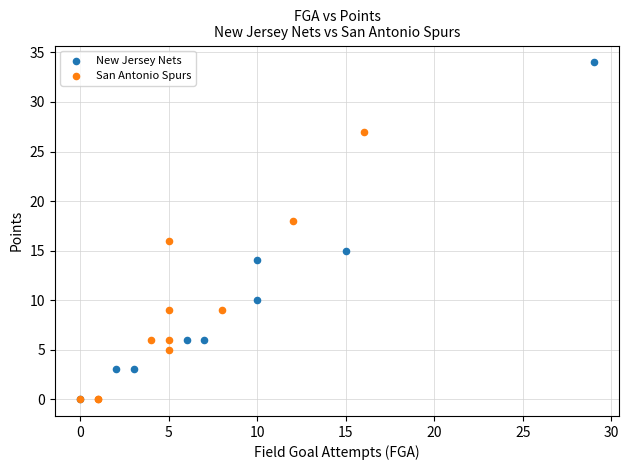

Which series has the widest spread of Y values?

New Jersey Nets